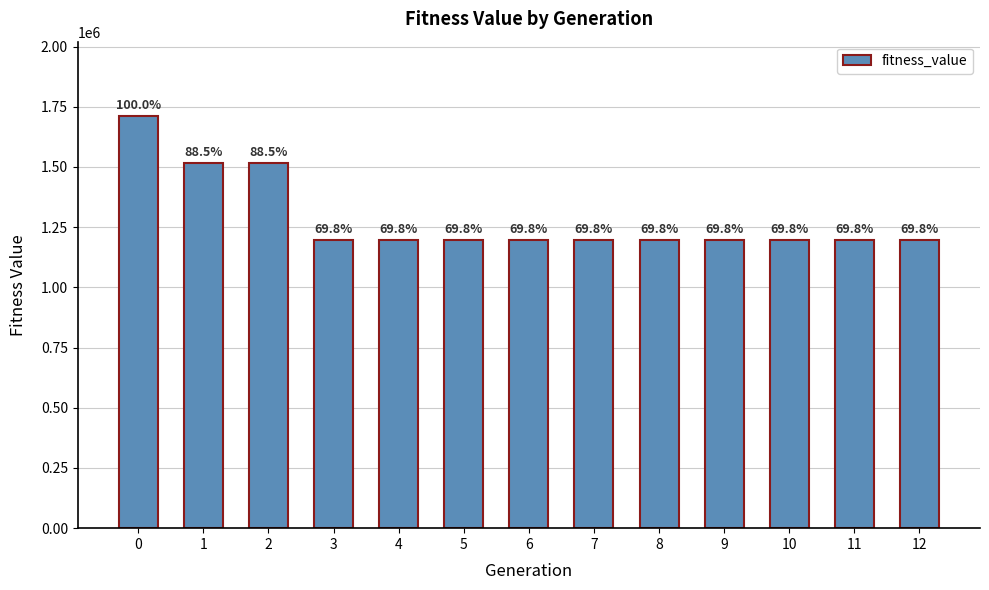

What is the sum of the values at 1 and 8?

2709728.3